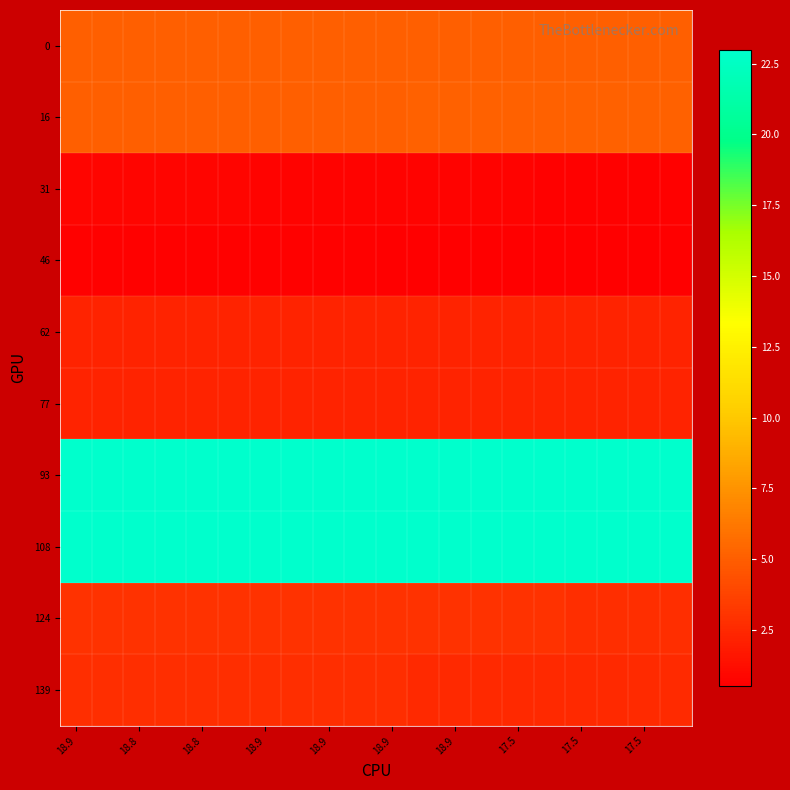

Count the number of data series in this chart.

10